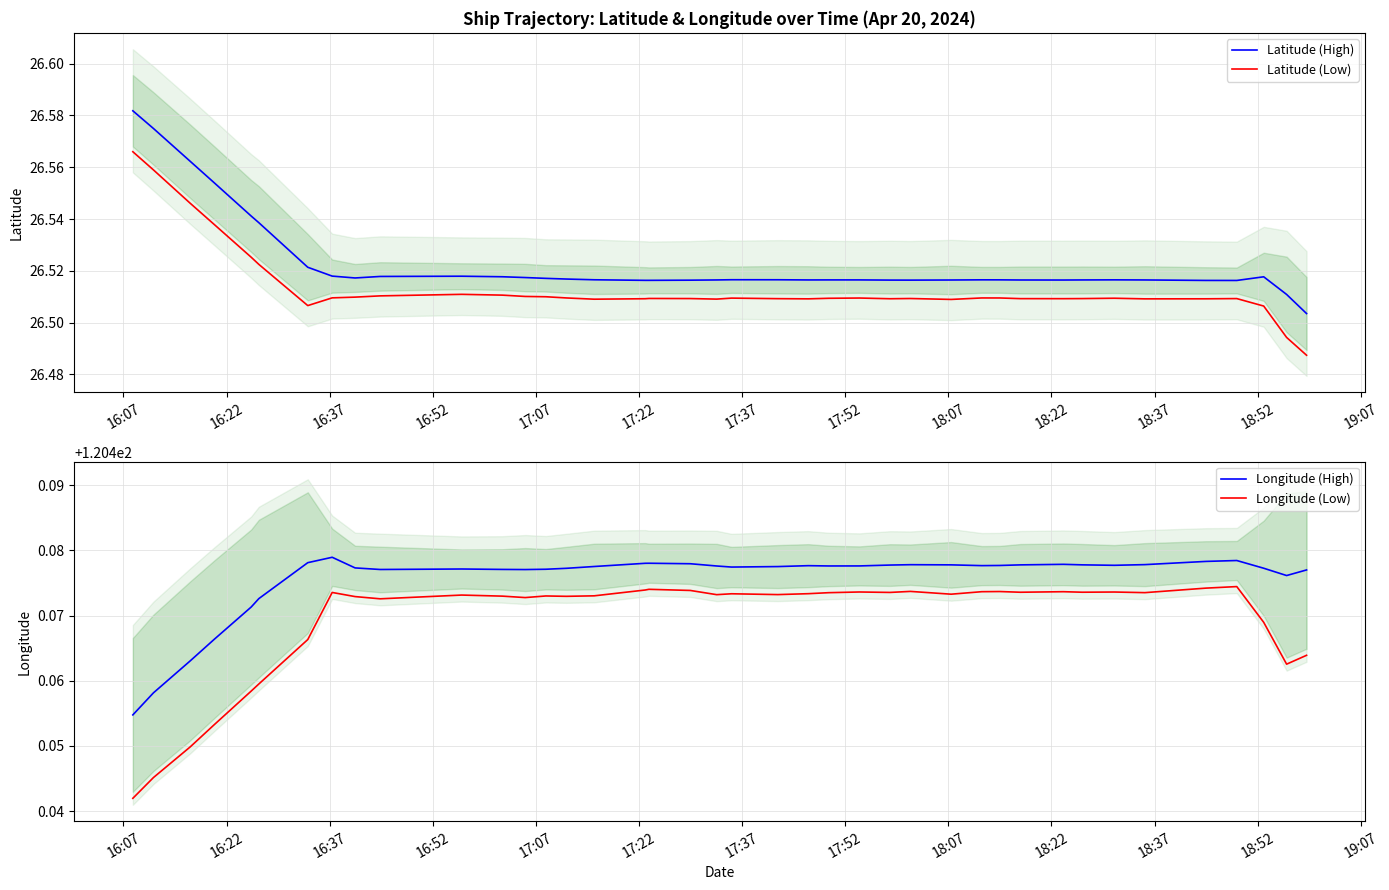

True or false: Longitude (Low) and Longitude (High) intersect in this chart.

False